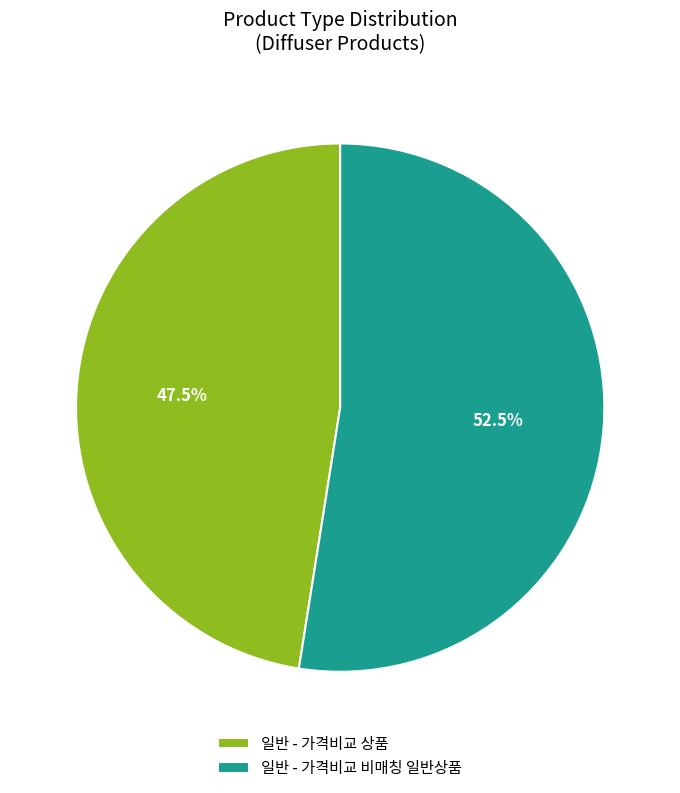

To the nearest percent, what is the combined percentage of 일반 - 가격비교 비매칭 일반상품 and 일반 - 가격비교 상품?

100%